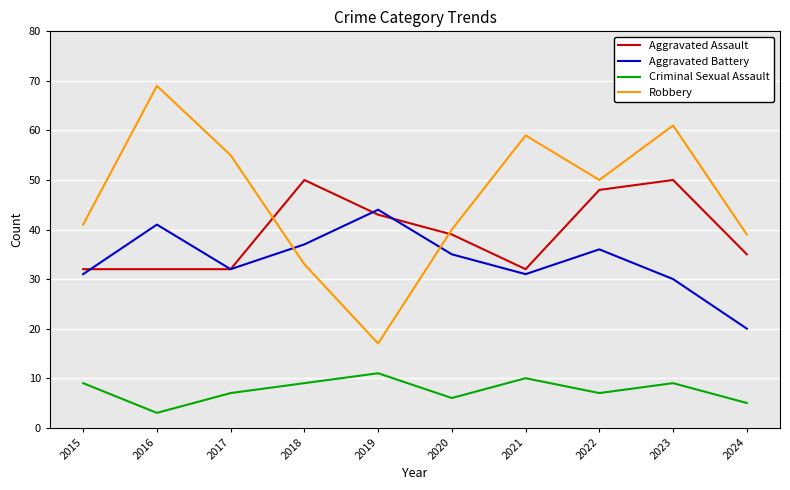

What is the spread (max minus min) of values at 2016?

66